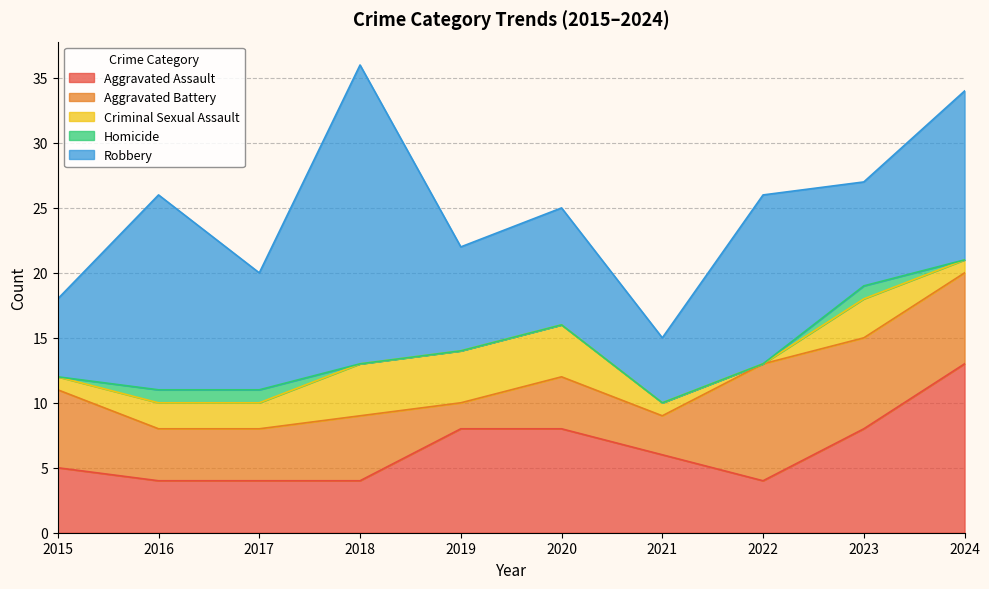

Is it true that Aggravated Battery equals 7 at 2024?

True